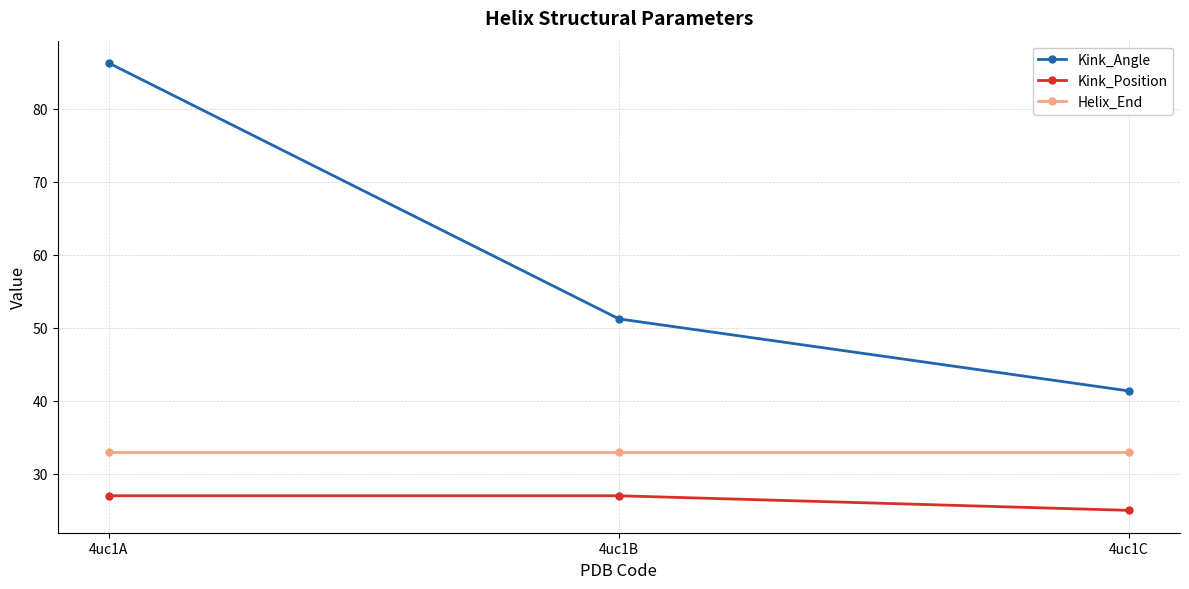

At how many categories does at least one series exceed 34?

3